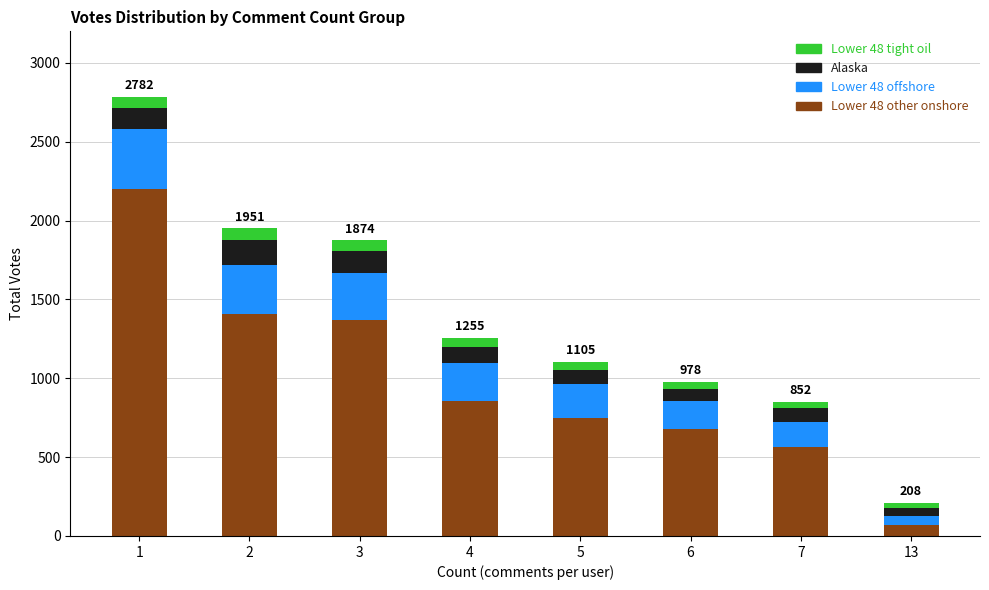

At which label does Lower 48 tight oil first exceed 58?

1